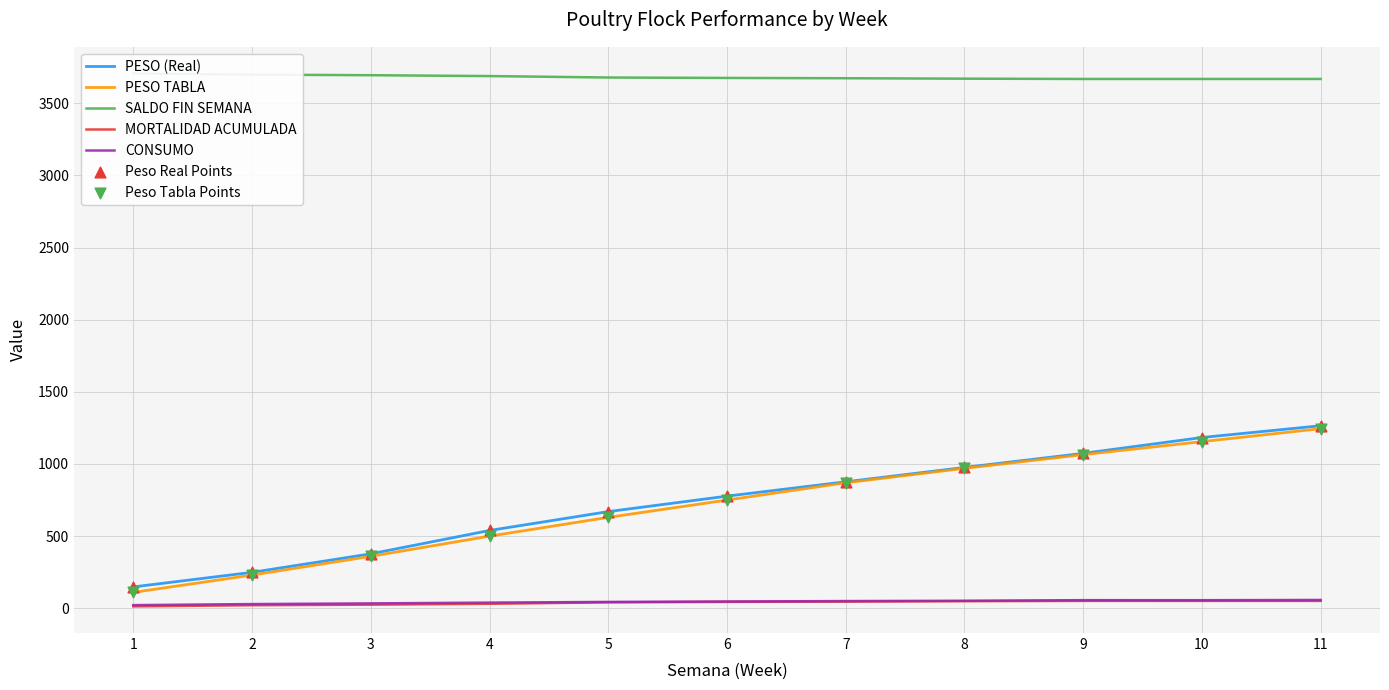

At which category is the sum across all series the highest?

11